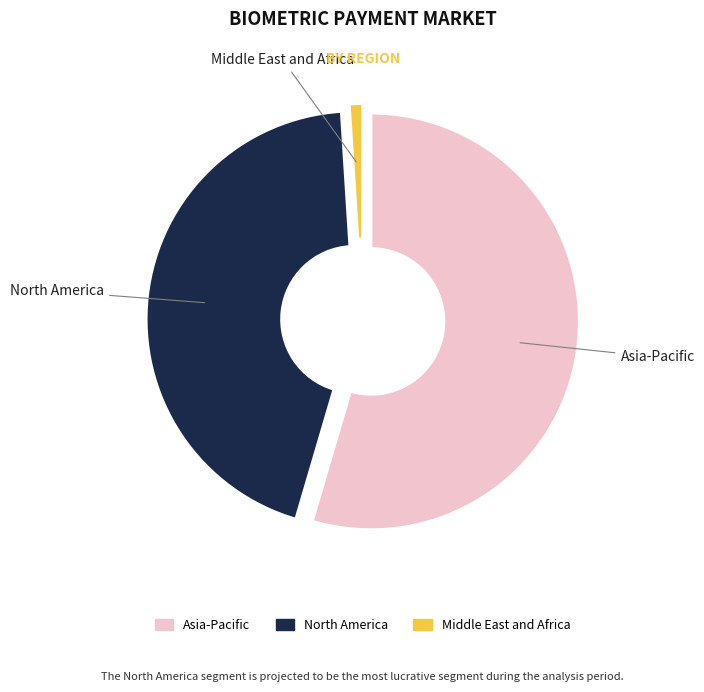

Is there a majority slice in this chart?

Yes